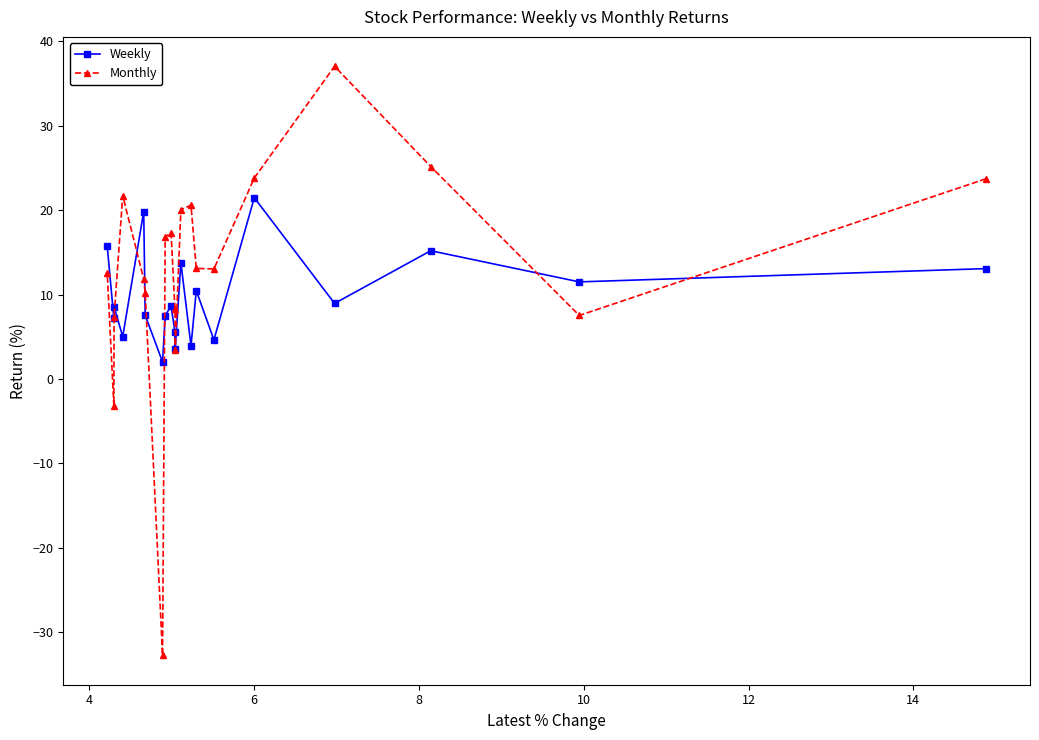

What is the maximum value shown in the chart?

37.0